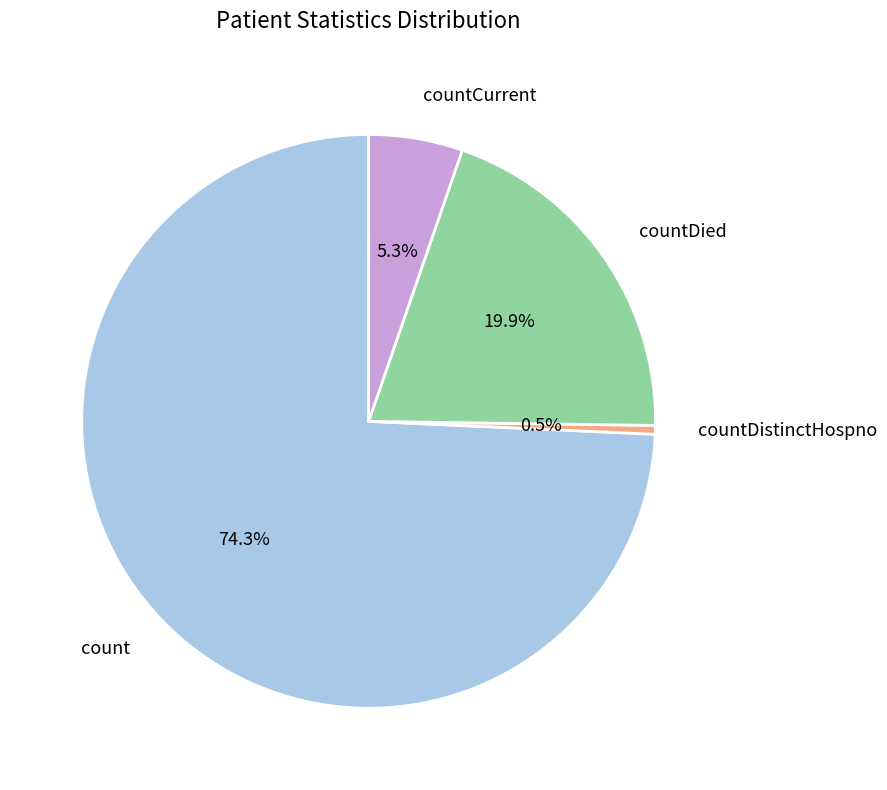

What is the majority slice?

count